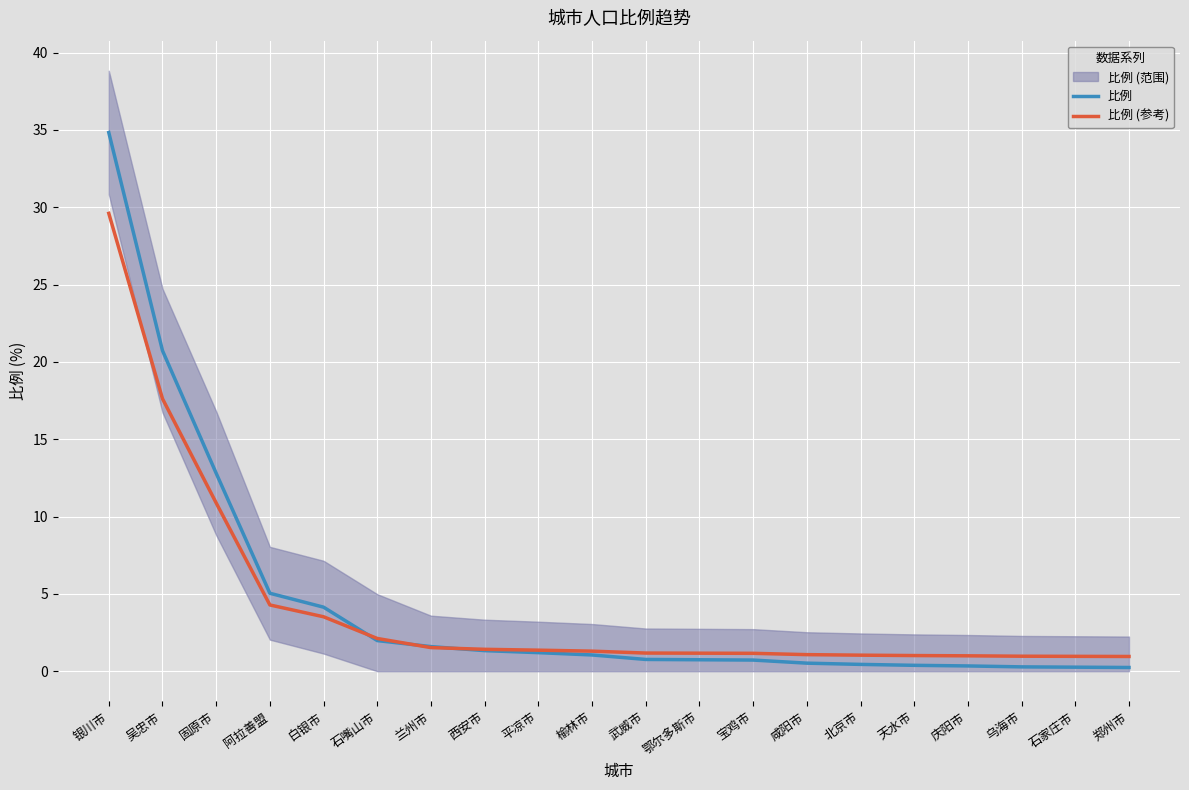

At which label is 比例 closest to 17?

吴忠市